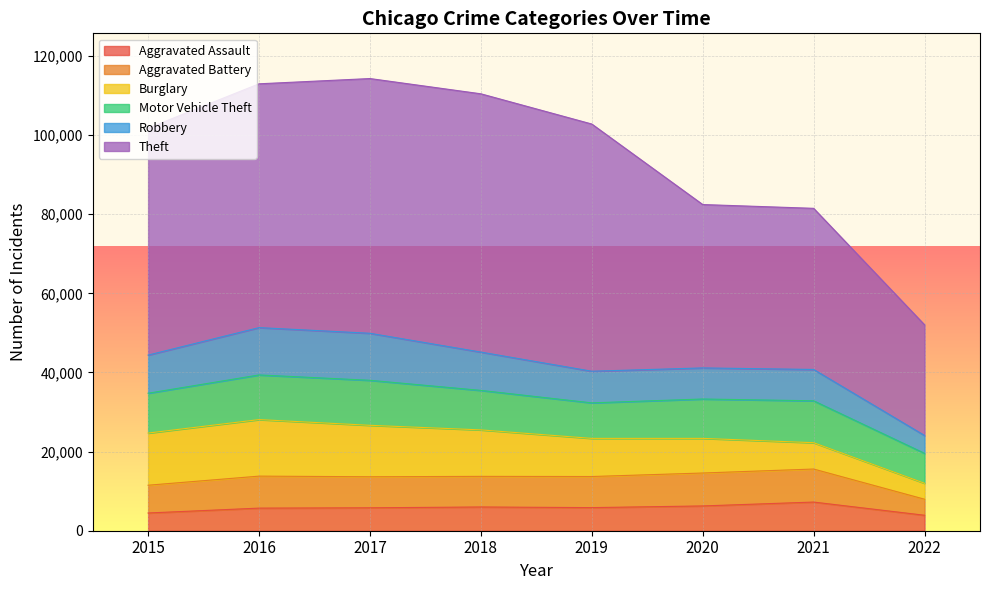

Reading left to right, extract all data points from this chart.

Aggravated Assault: 2015=4480	2016=5712	2017=5793	2018=6001	2019=5840	2020=6263	2021=7243	2022=3909
Aggravated Battery: 2015=7018	2016=8085	2017=7845	2018=7735	2019=7857	2020=8320	2021=8347	2022=4052
Burglary: 2015=13184	2016=14289	2017=13001	2018=11746	2019=9639	2020=8754	2021=6655	2022=4031
Motor Vehicle Theft: 2015=10068	2016=11286	2017=11380	2018=9983	2019=8978	2020=9953	2021=10592	2022=7567
Robbery: 2015=9638	2016=11960	2017=11880	2018=9679	2019=7994	2020=7855	2021=7919	2022=4513
Theft: 2015=57347	2016=61618	2017=64380	2018=65281	2019=62476	2020=41292	2021=40724	2022=27970